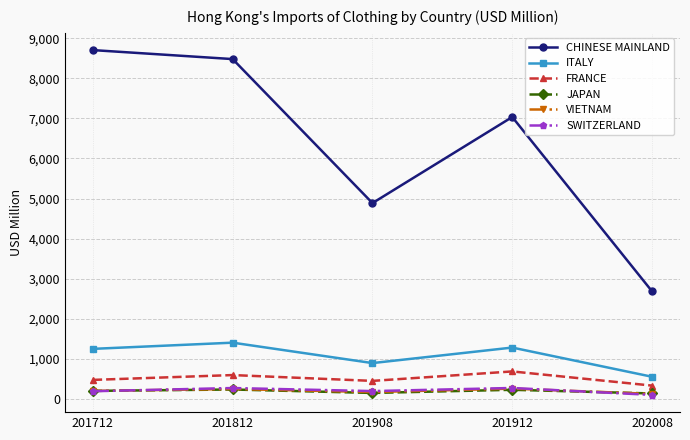

At which category does ITALY reach its first local valley?

201908